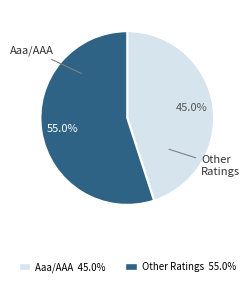

Does any single category account for the majority?

Yes